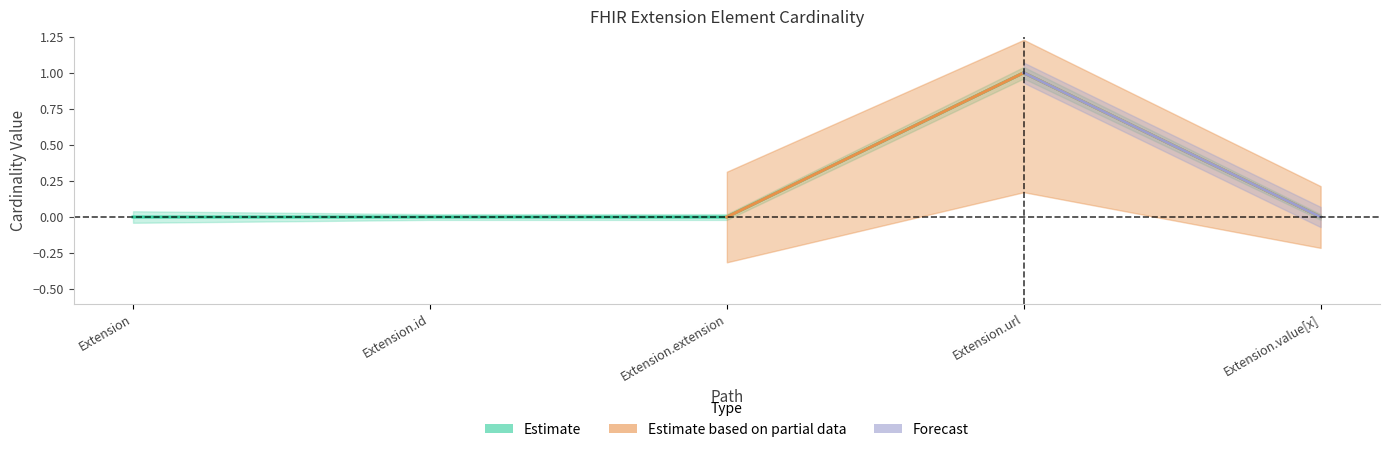

List the labels in order of value, largest first.

Extension.url, Extension, Extension.id, Extension.extension, Extension.value[x]